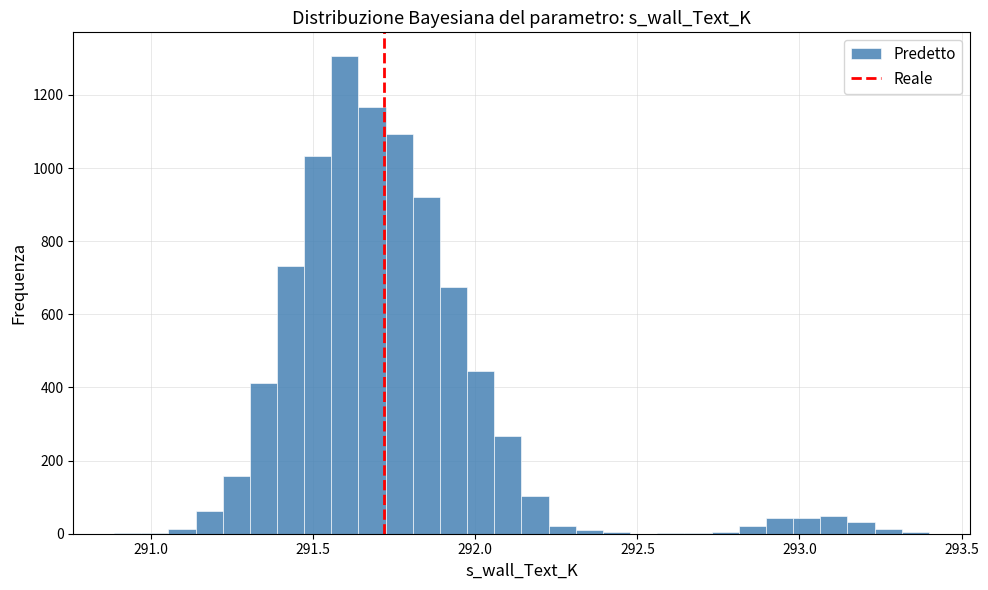

Read against the x-axis, roughly where is the centre of the tallest bar?

291.60